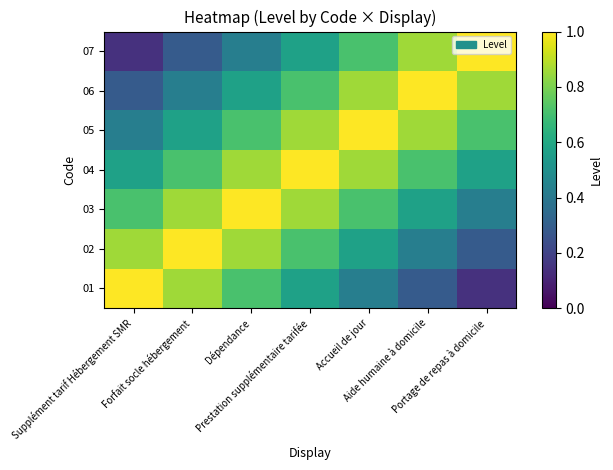

Which category has the lowest value across all series?

Portage de repas à domicile